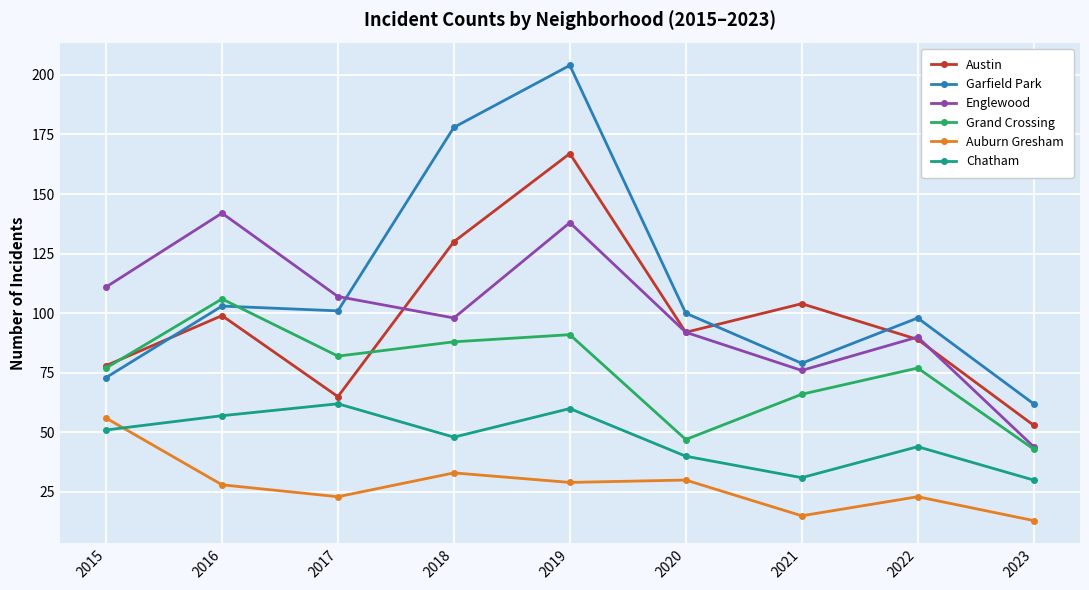

What is the value of the Chatham point at the 7th from the left?

31